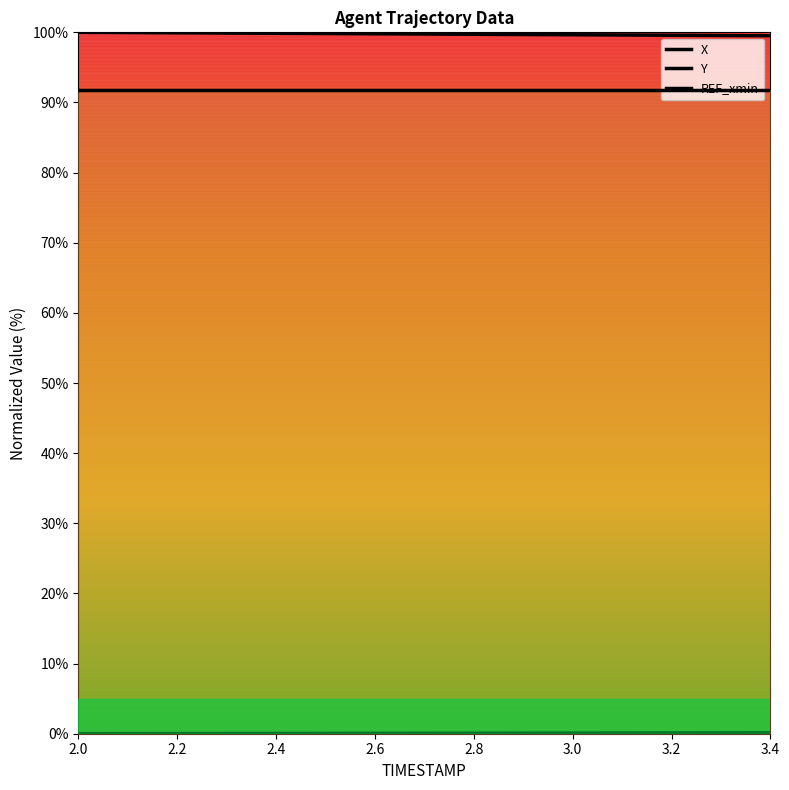

At how many categories does at least one series exceed 13?

15